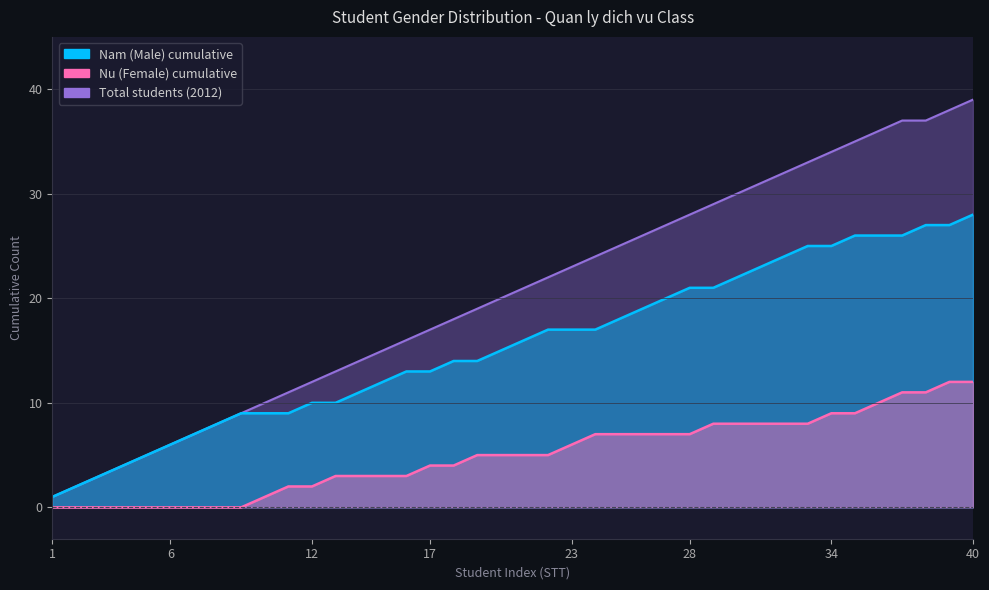

Between 21 and 15, which is larger?

21